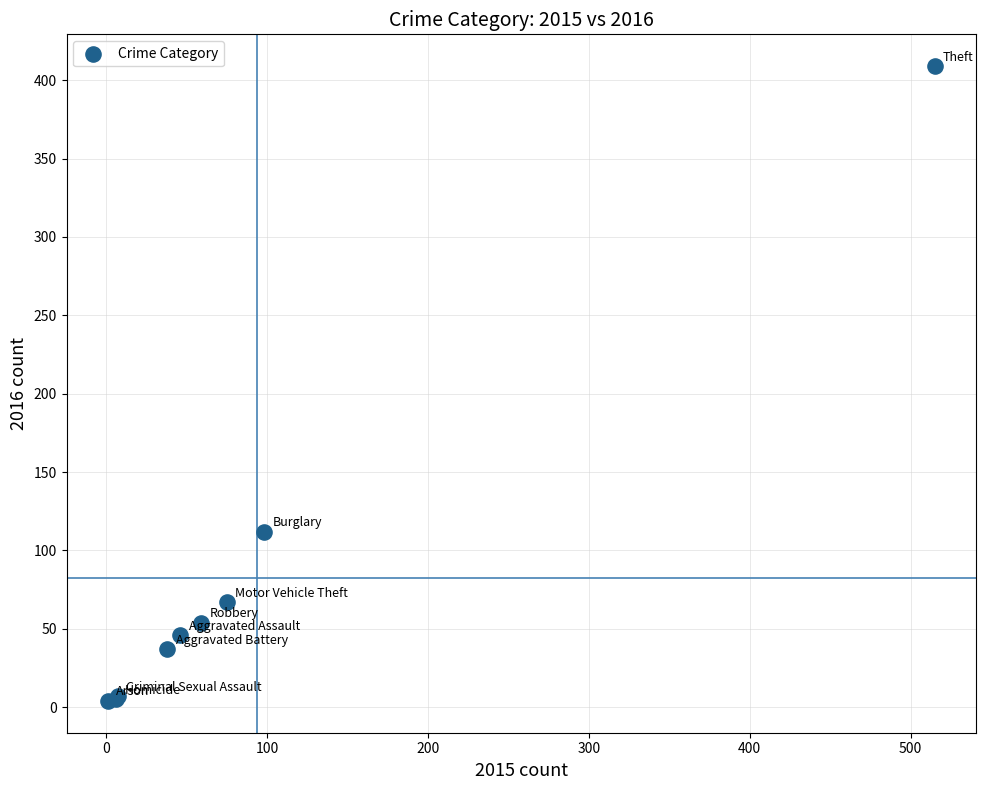

What Y value in the scatter plot is closest to 206?

112